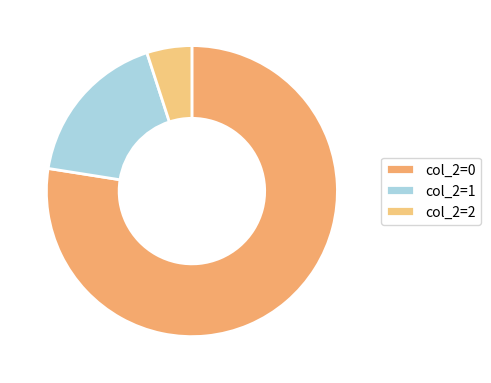

Rank the categories by value from highest to lowest.

col_2=0, col_2=1, col_2=2